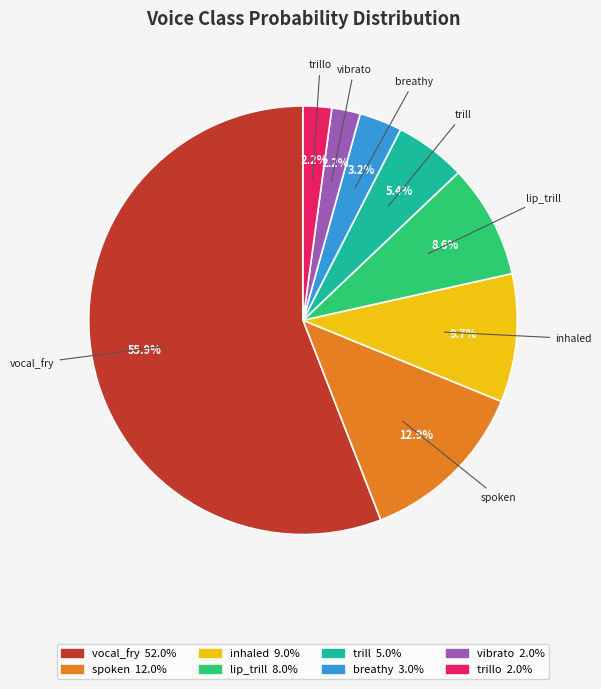

Is there any slice that represents more than half of the pie?

Yes